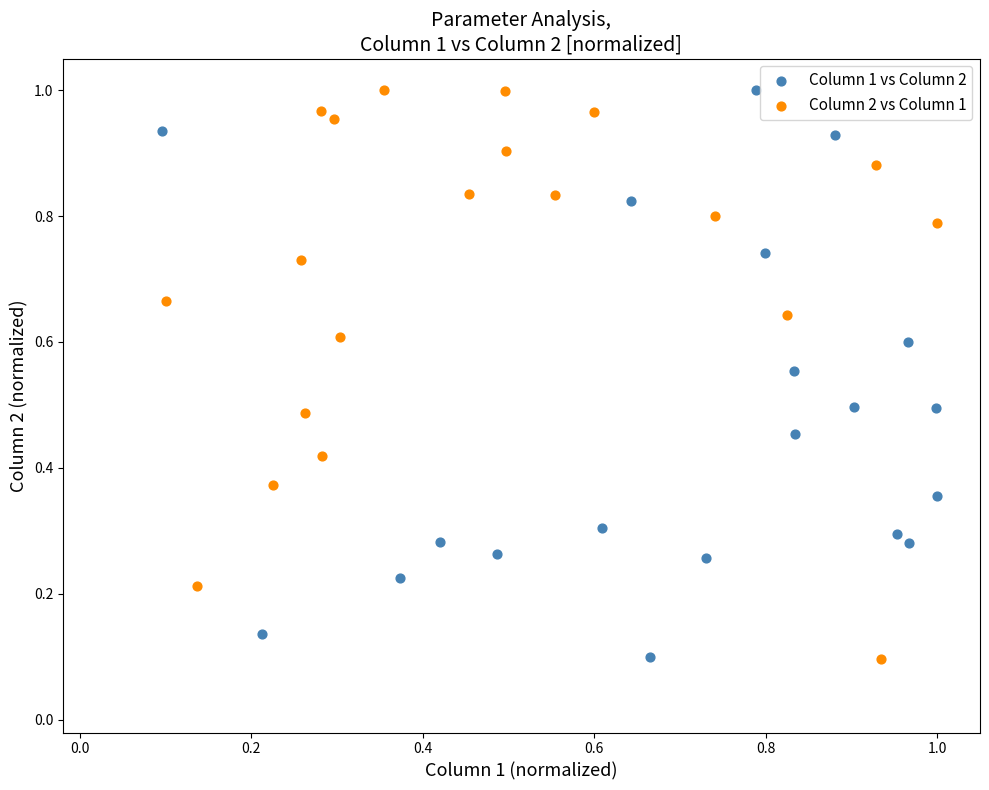

What are all the series names shown in the legend?

Column 1 vs Column 2, Column 2 vs Column 1